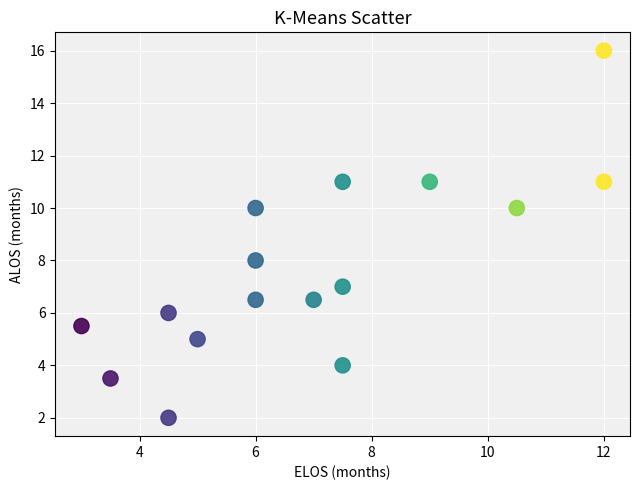

What is the range of X values (max minus min)?

9.0